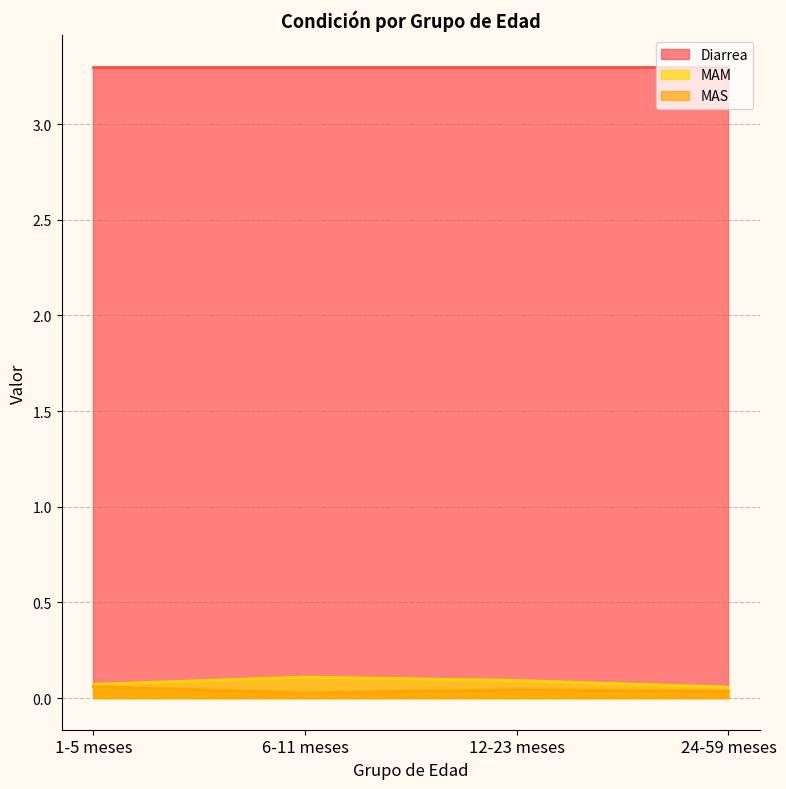

The value of MAS at 1-5 meses is 0.1. True or false?

True